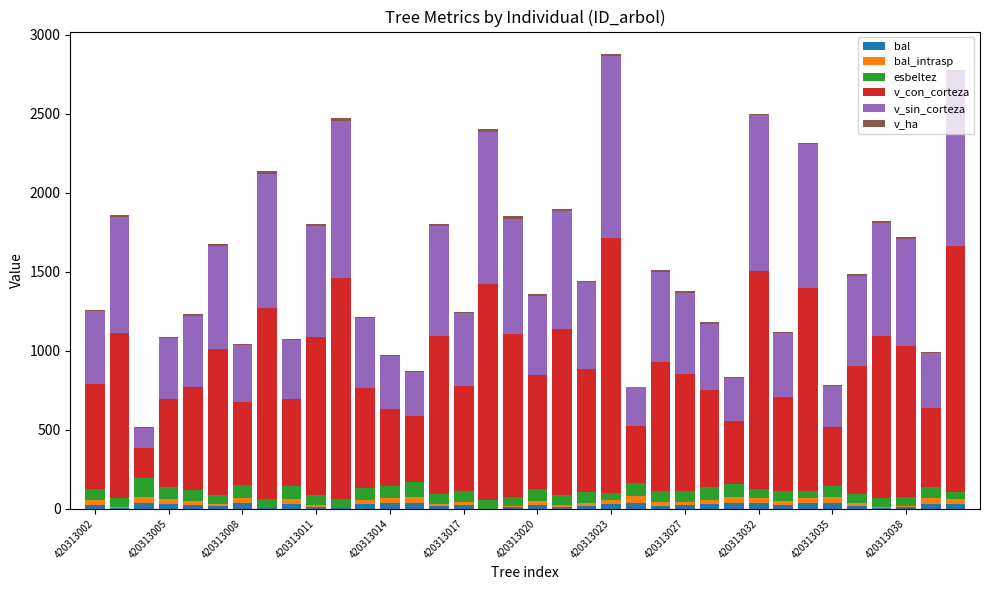

Which series has the widest spread of values?

v_con_corteza